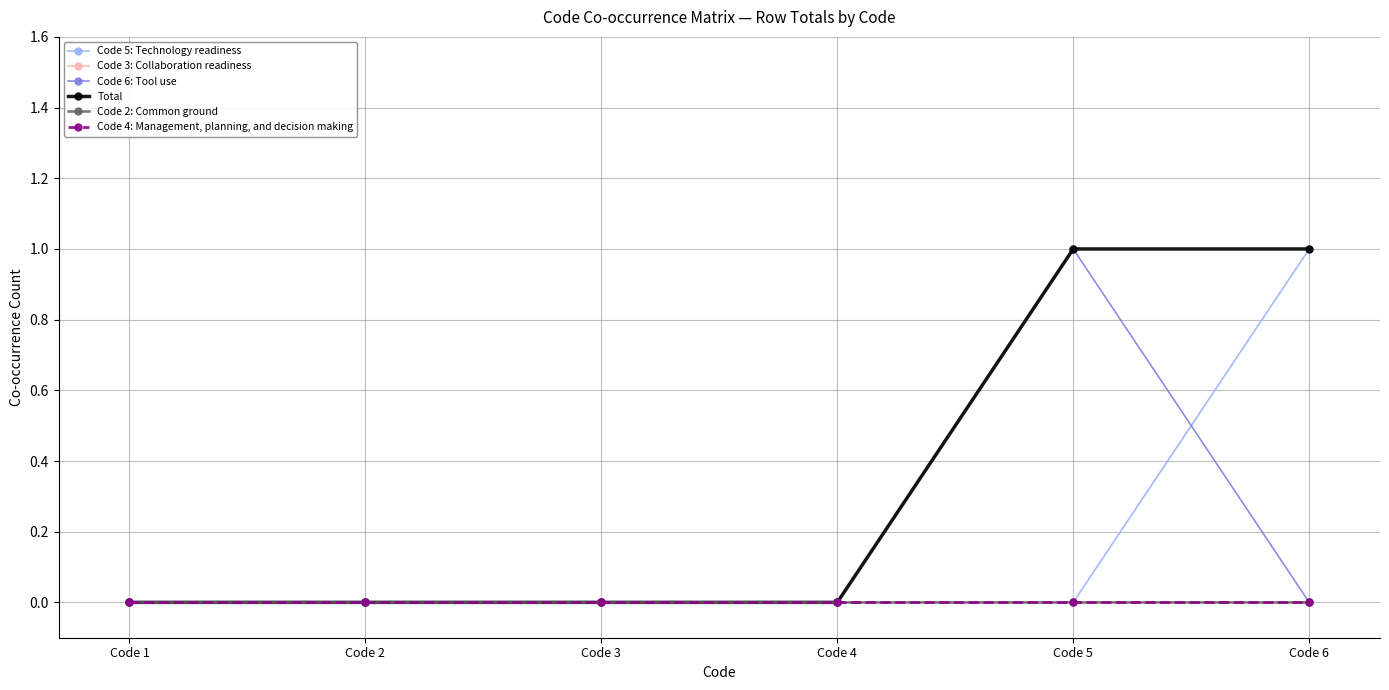

Count the Code 6: Tool use values in the range 0 to 1.

6